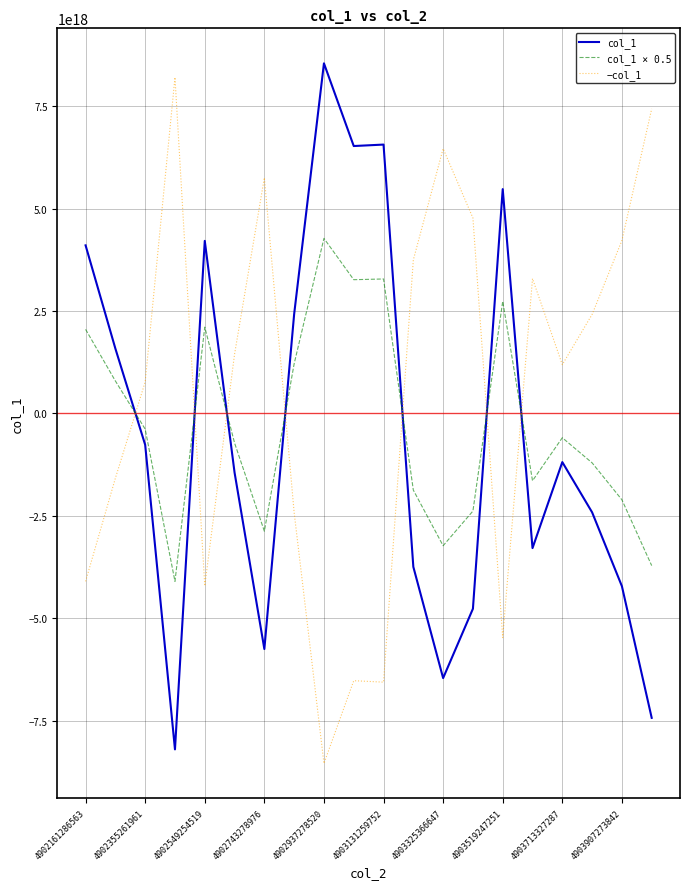

List the series in order of their overall mean, highest first.

−col_1, col_1 × 0.5, col_1